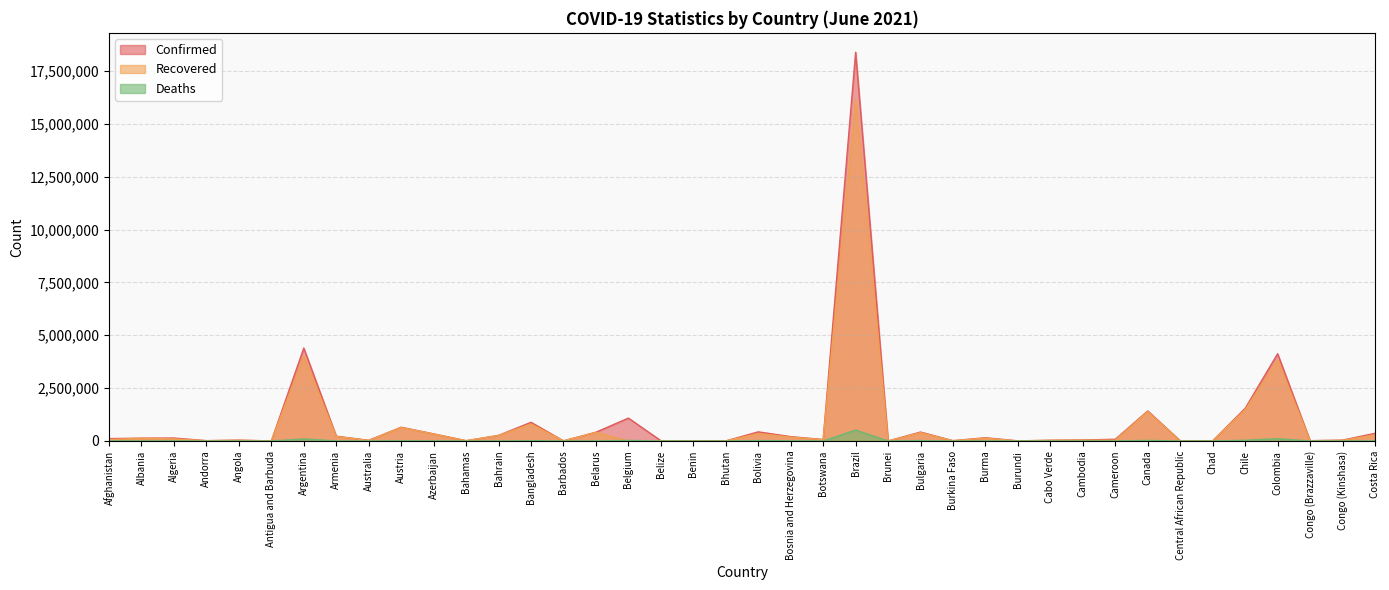

Is the value of Recovered at Barbados greater than the value of Confirmed at Algeria?

No